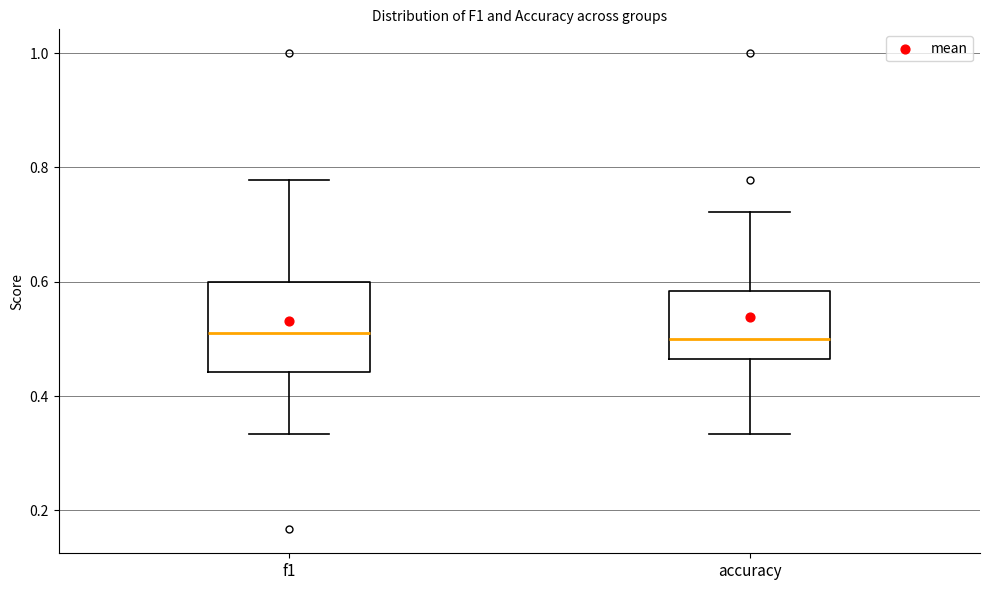

Reading left to right, read every box against the y-axis: the position of its median line, the range the box covers, and the ends of its whiskers. The values are not printed on the chart, so give them approximately, as read against the axis.

f1: median 0.52, box 0.44 to 0.60, whiskers 0.34 to 0.78
accuracy: median 0.50, box 0.46 to 0.58, whiskers 0.34 to 0.72